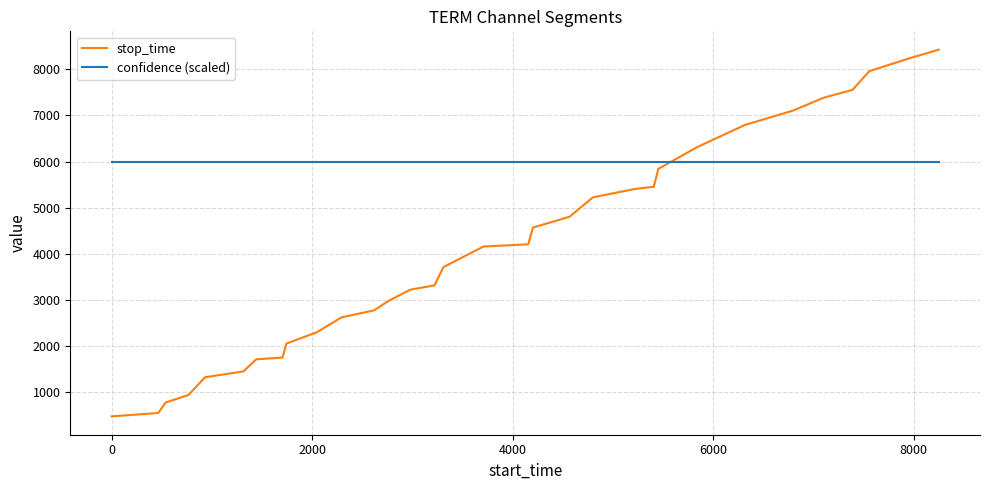

Which series ends up on top after the final intersection of confidence (scaled) and stop_time?

stop_time